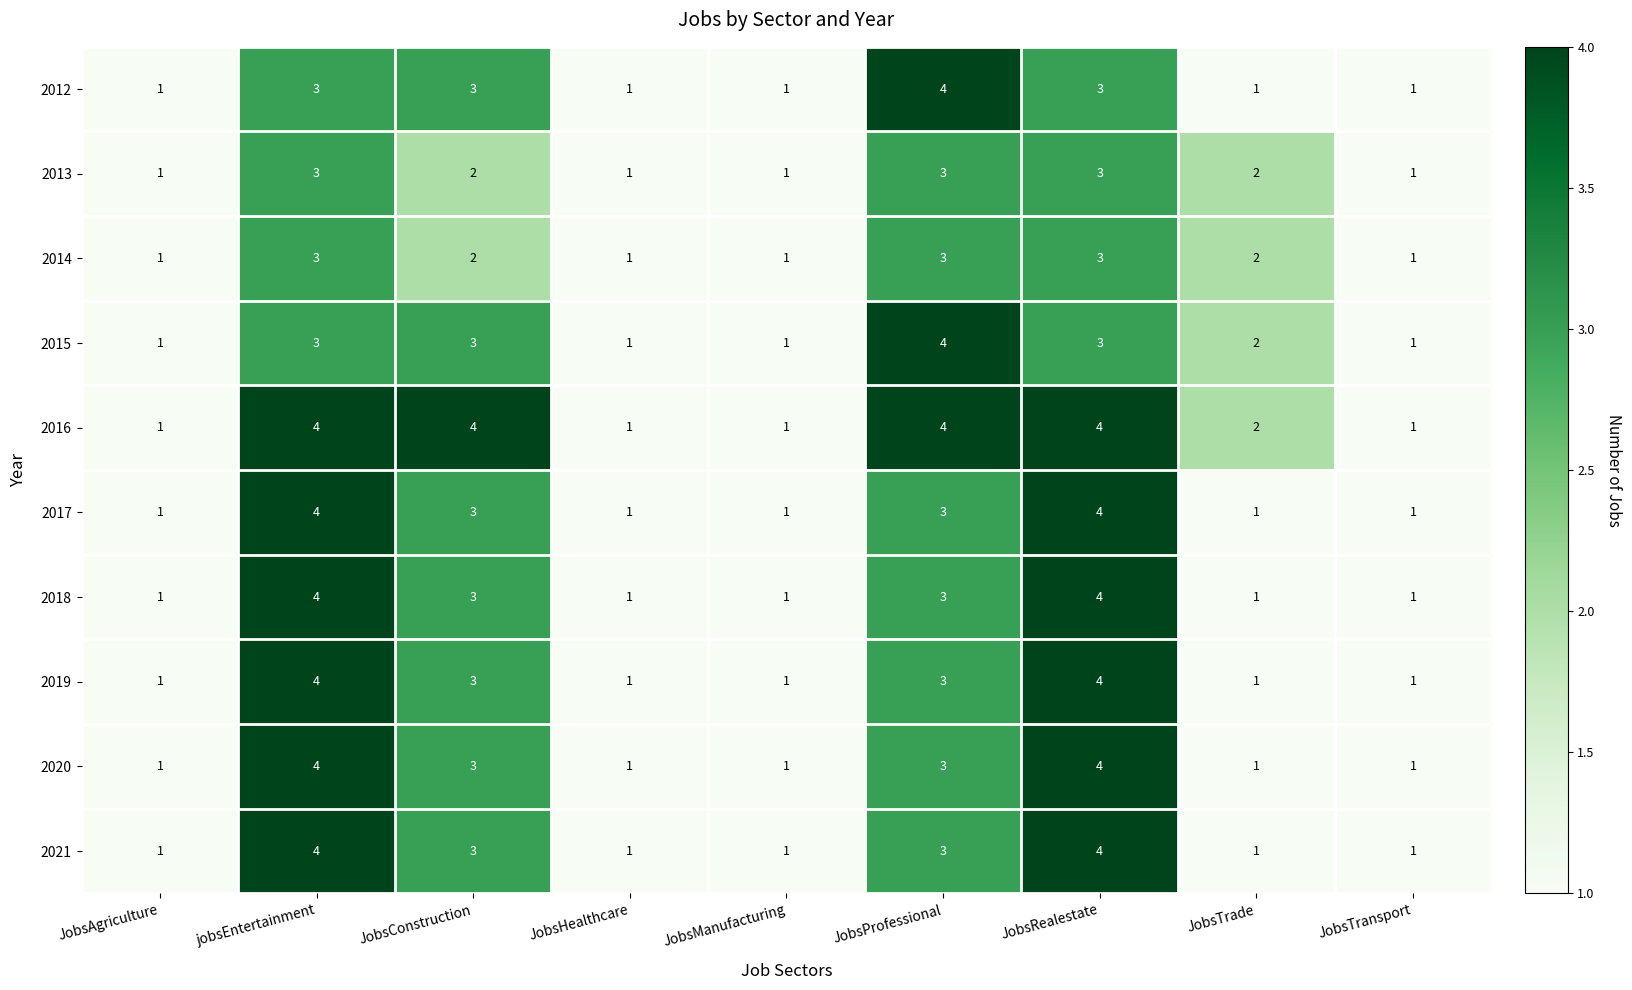

Where is 2016 nearest to the value 2?

JobsTrade